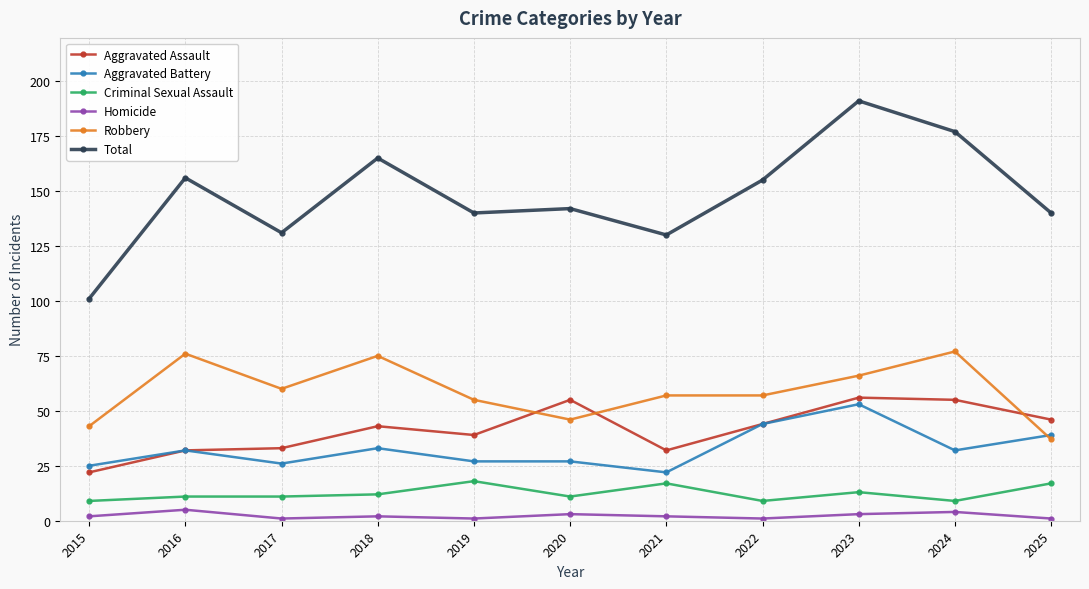

Rank the series at 2018 from lowest to highest value.

Homicide, Criminal Sexual Assault, Aggravated Battery, Aggravated Assault, Robbery, Total